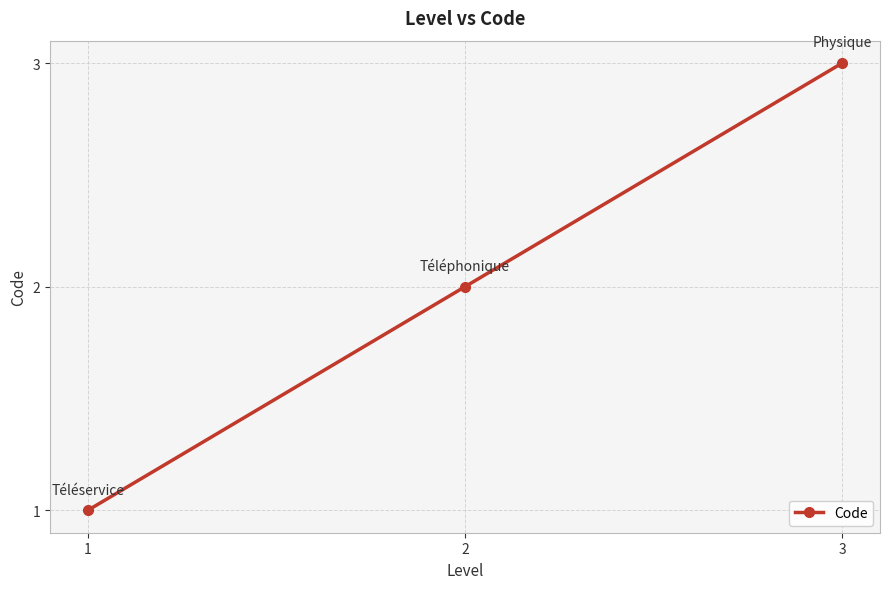

True or false: the data shows 2 at 2.

True